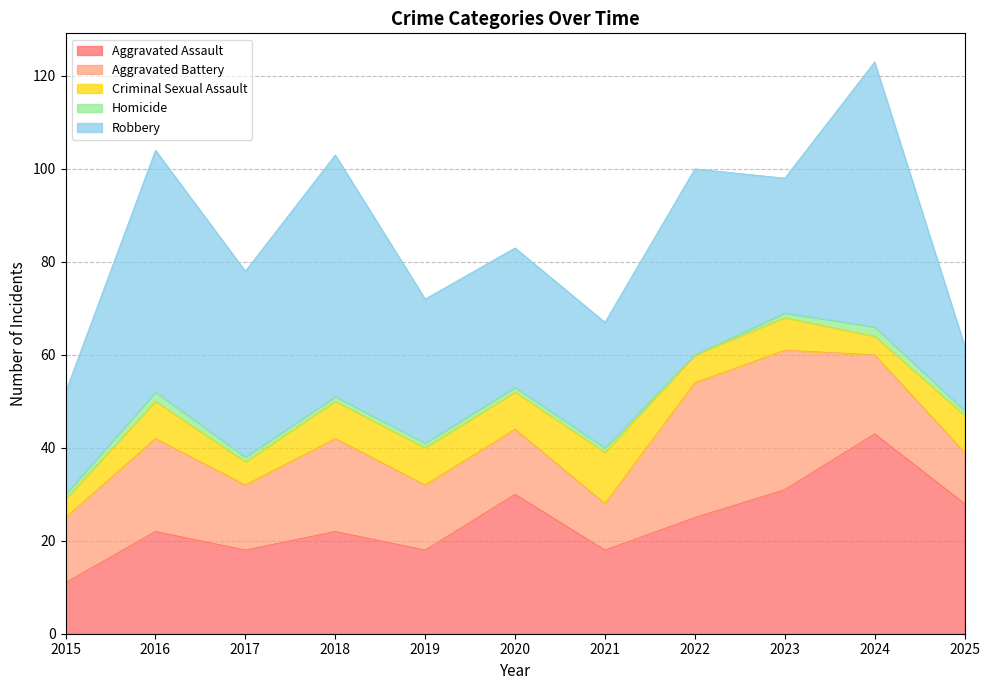

Which series changed the most between 2023 and 2024?

Robbery